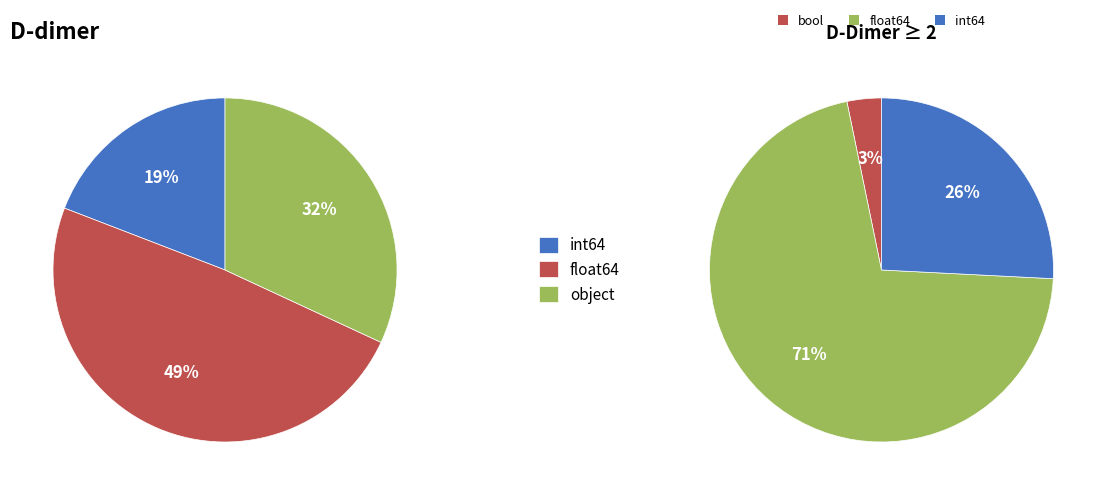

Does 15 account for over 50% of the chart?

No